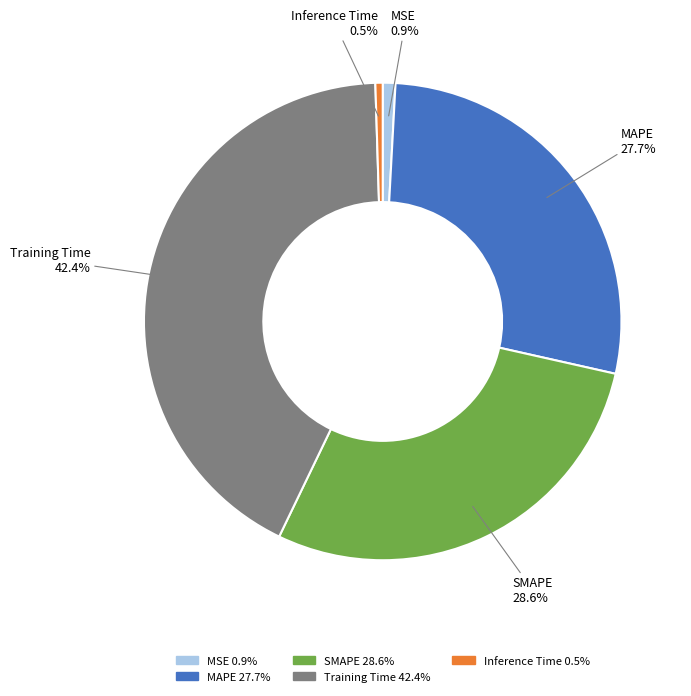

Is there a majority slice in this chart?

No